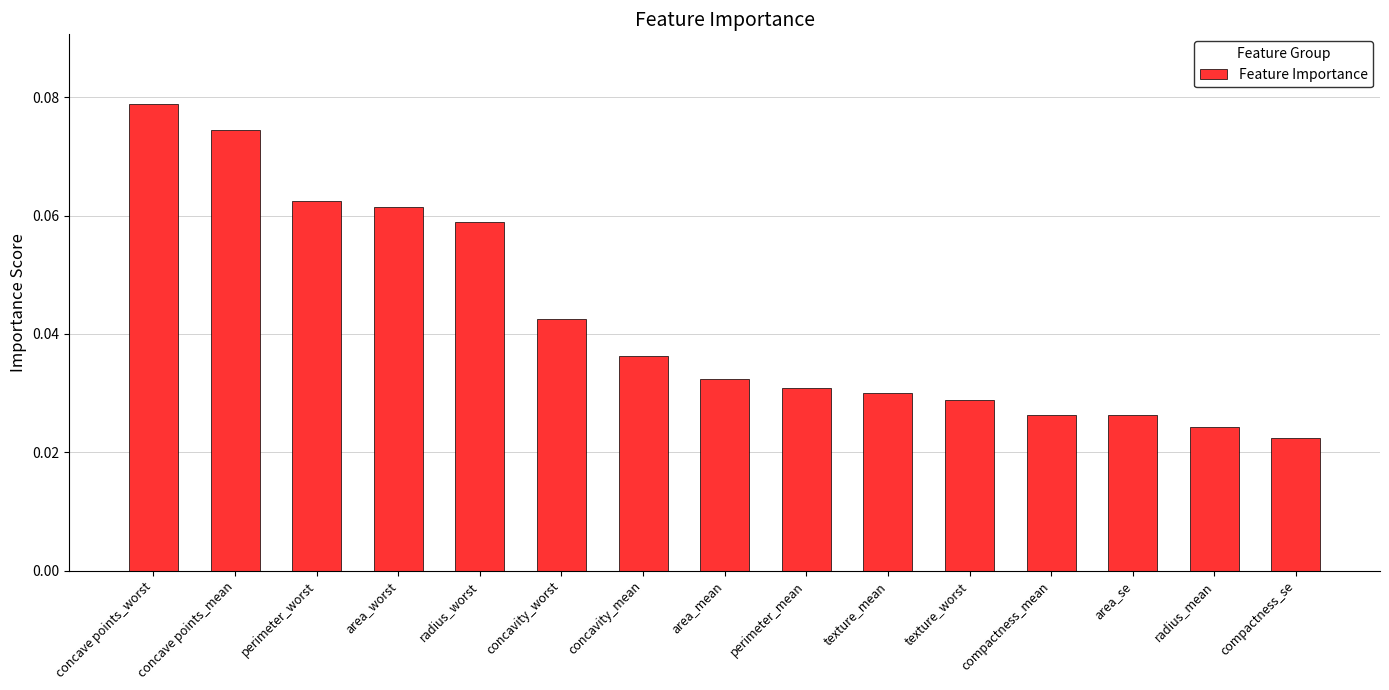

What position from the right is area_worst?

12